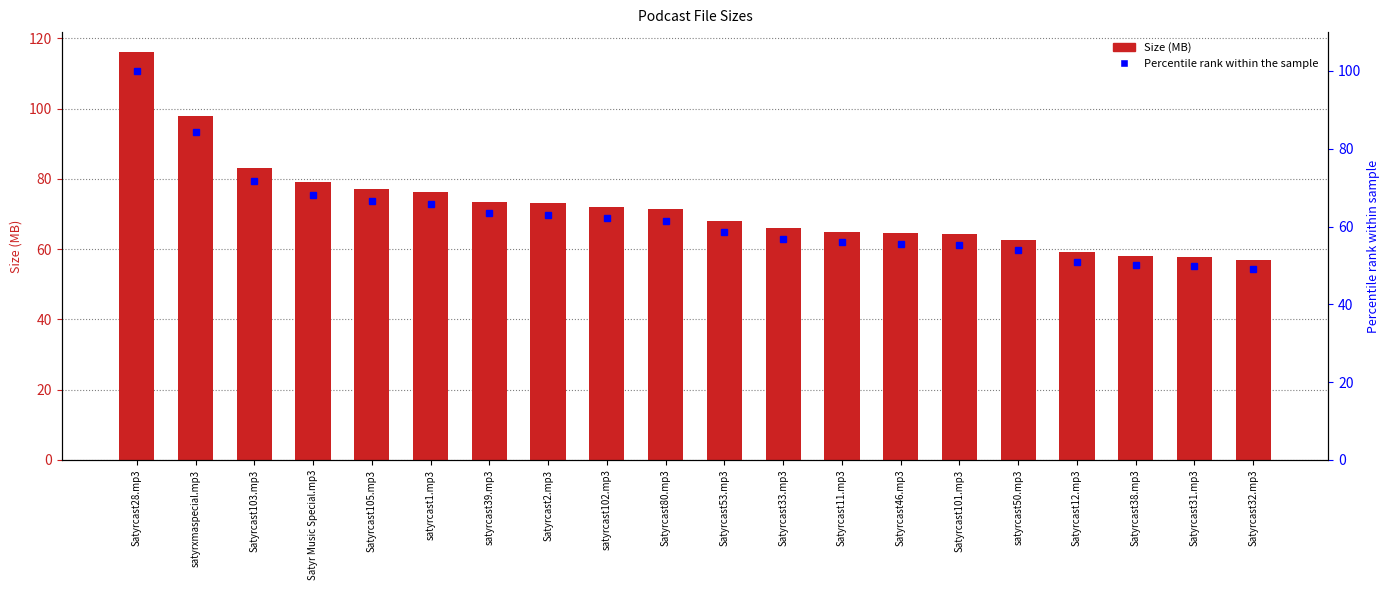

What is the total value across all series at Satyrcast2.mp3?

136.1